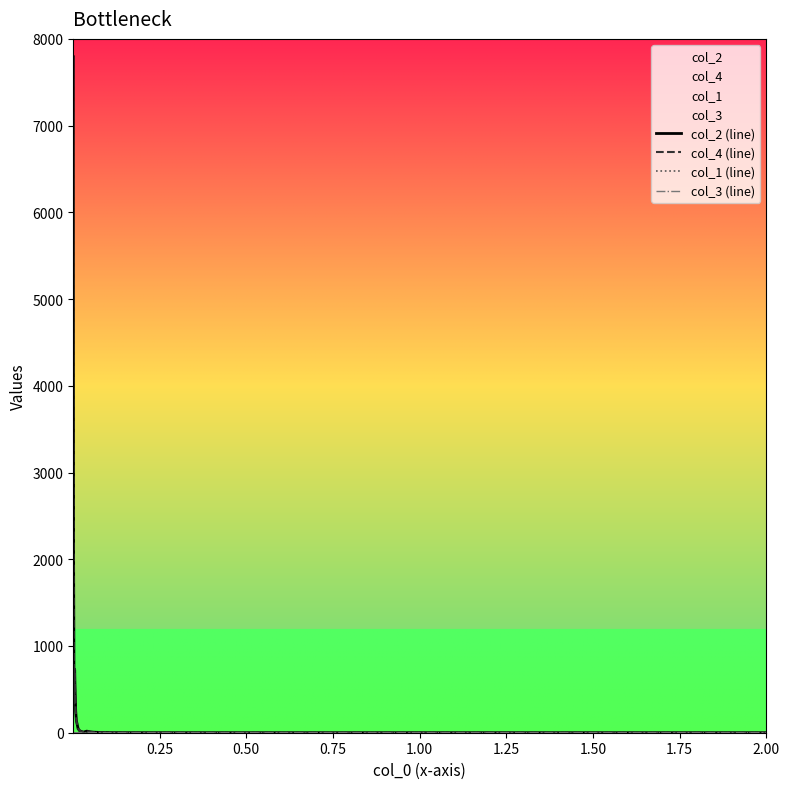

Which series has the largest range (max minus min)?

col_2 (line)